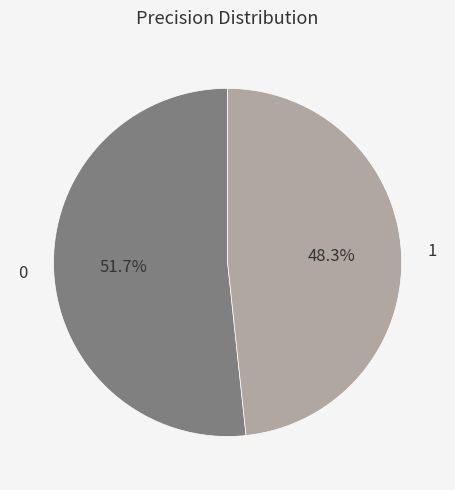

To the nearest percent, what is the average slice percentage?

50%